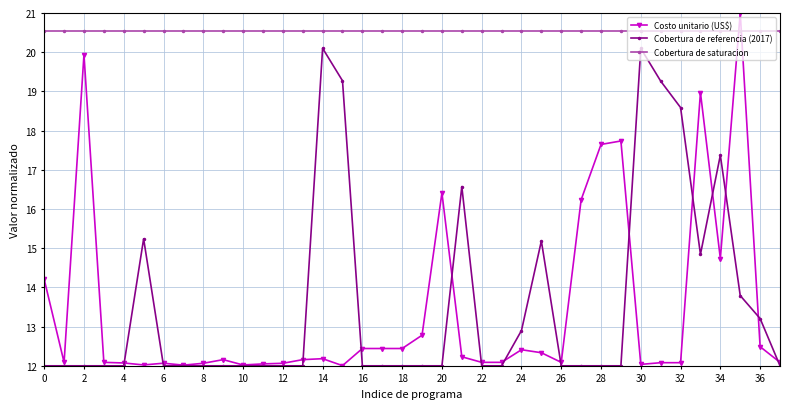

What are all the series names shown in the legend?

Costo unitario (US$), Cobertura de referencia (2017), Cobertura de saturacion